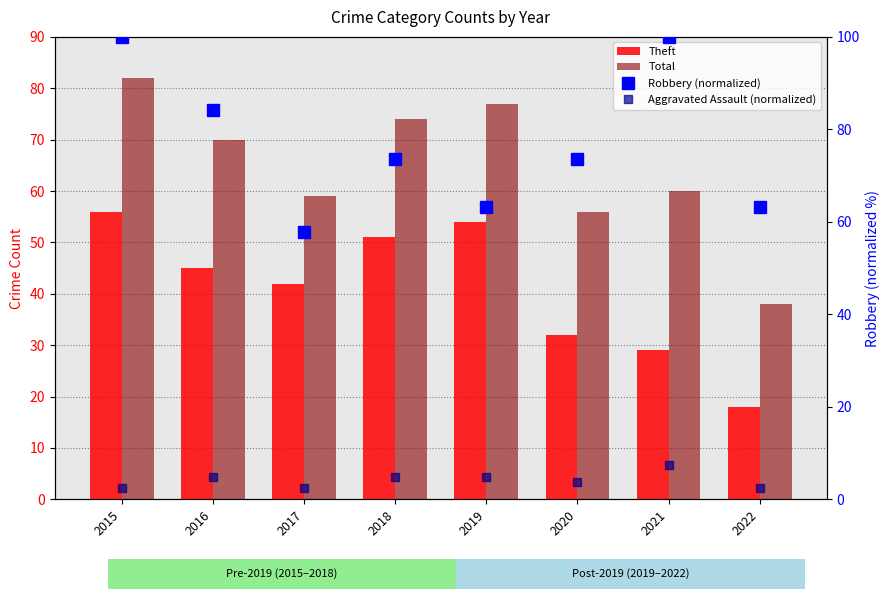

What is the difference between the maximum and minimum values in the Theft series?

38.0